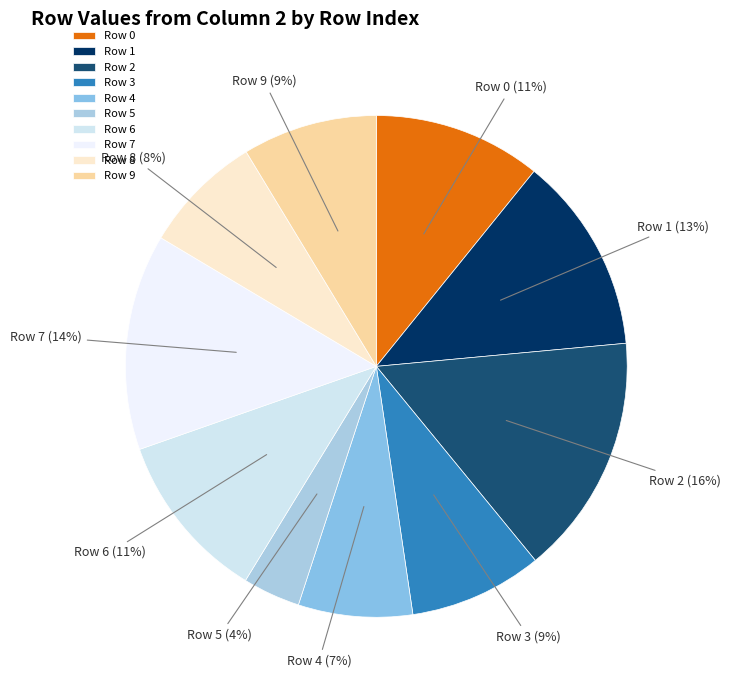

To the nearest percent, what is the difference between the Row 1 and Row 6 slice percentages?

2%